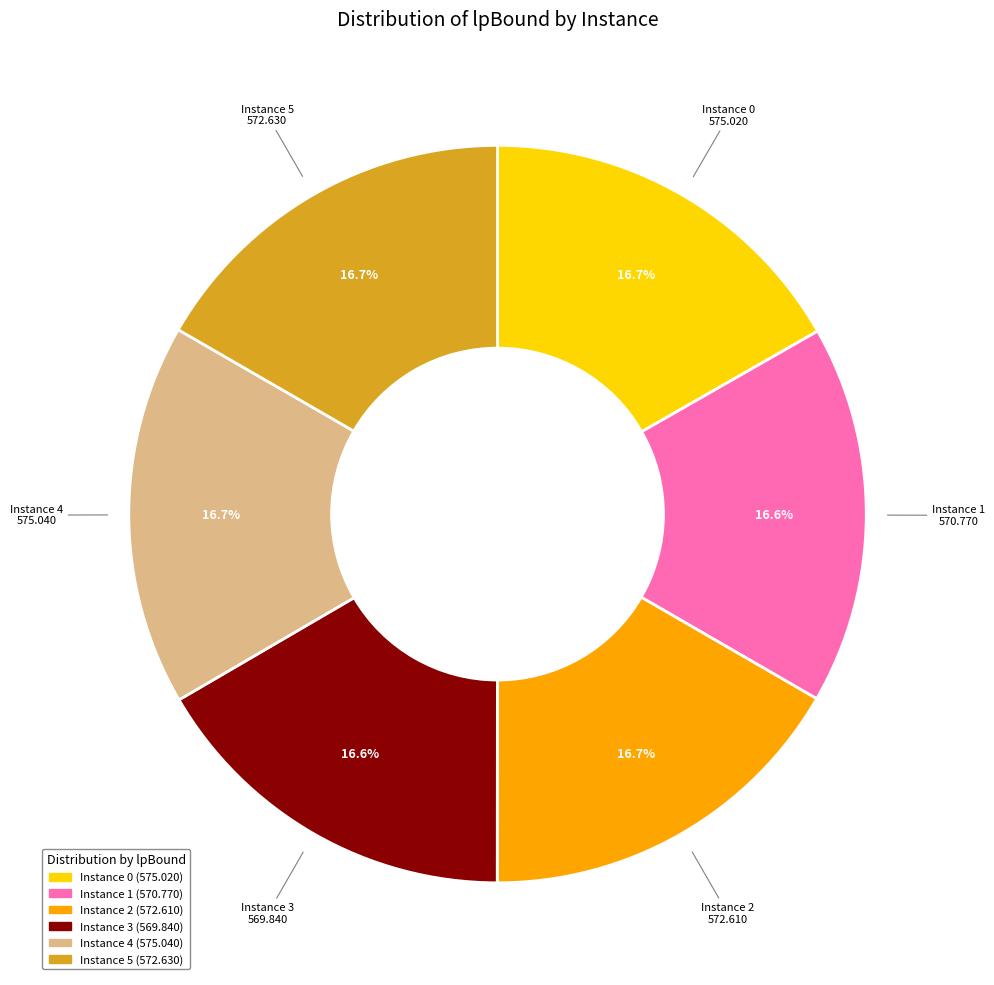

Is there any slice that represents more than half of the pie?

No